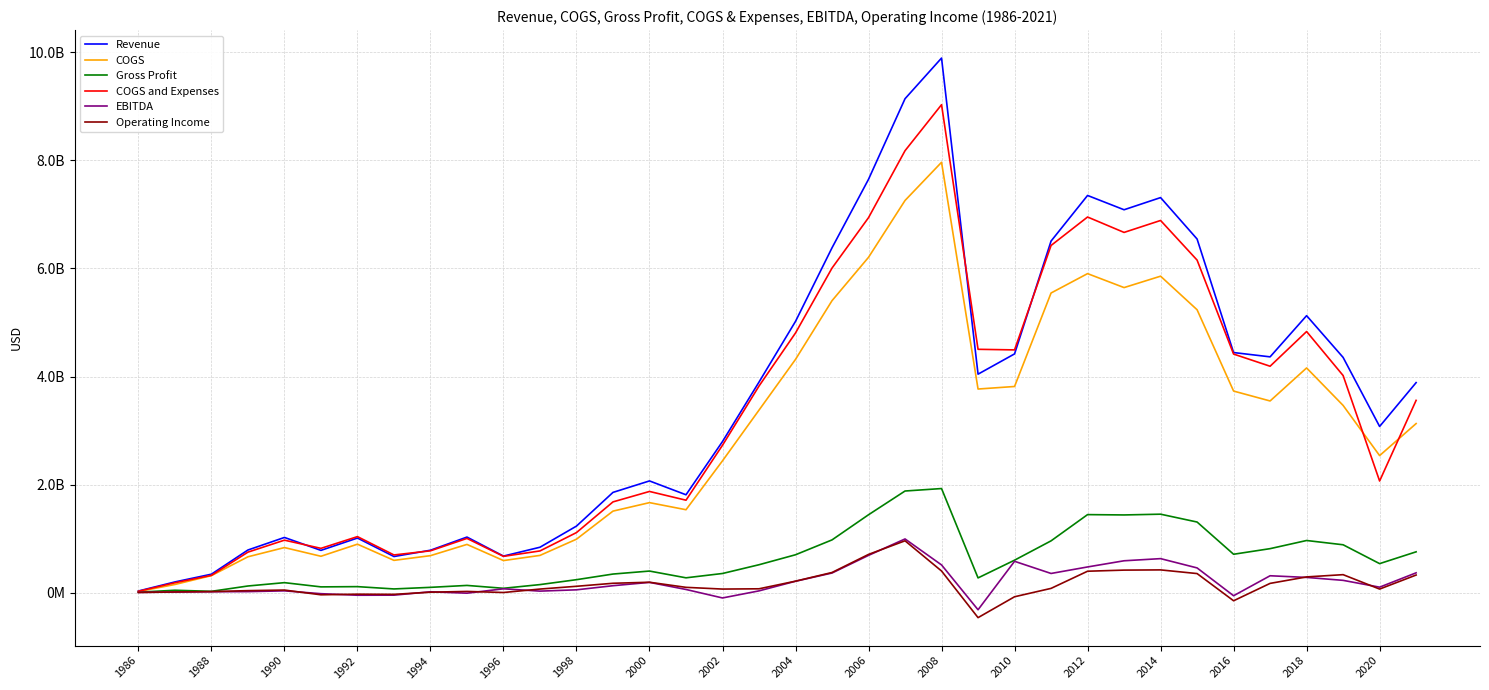

Is this an area chart (filled region under the line)?

No